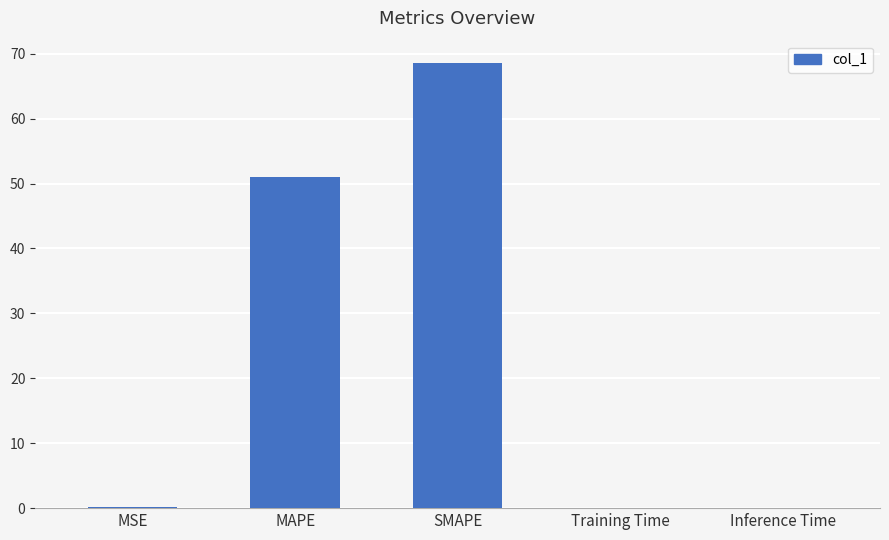

At which category does the chart reach its peak across all series?

SMAPE